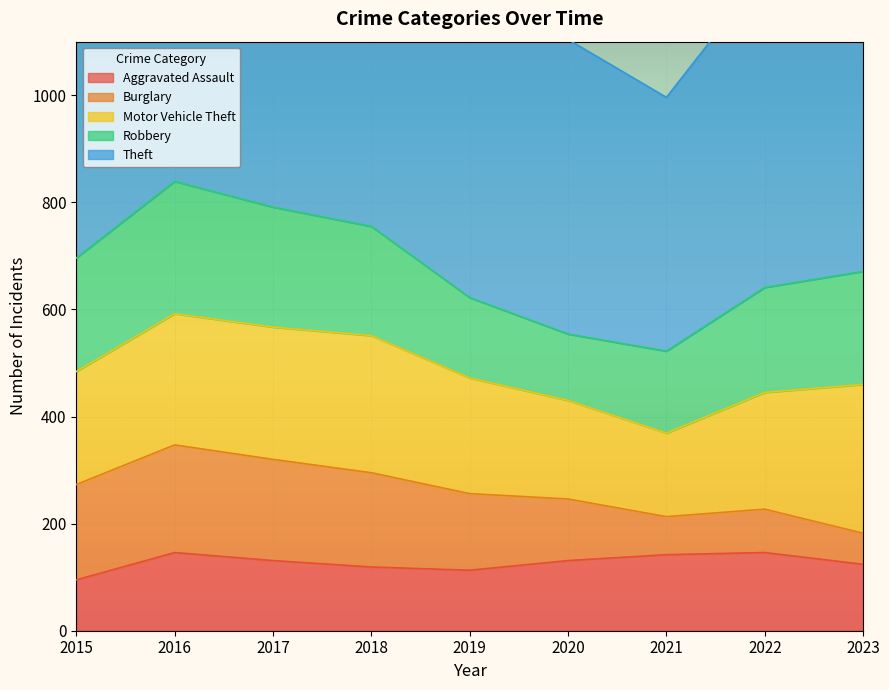

True or false: Motor Vehicle Theft has a value of 96 at 2019.

False